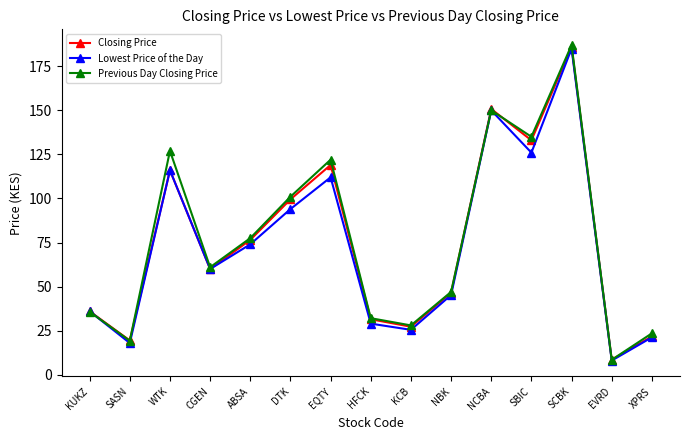

Rank the categories by Previous Day Closing Price value from lowest to highest.

EVRD, SASN, XPRS, KCB, HFCK, KUKZ, NBK, CGEN, ABSA, DTK, EQTY, WTK, SBIC, NCBA, SCBK